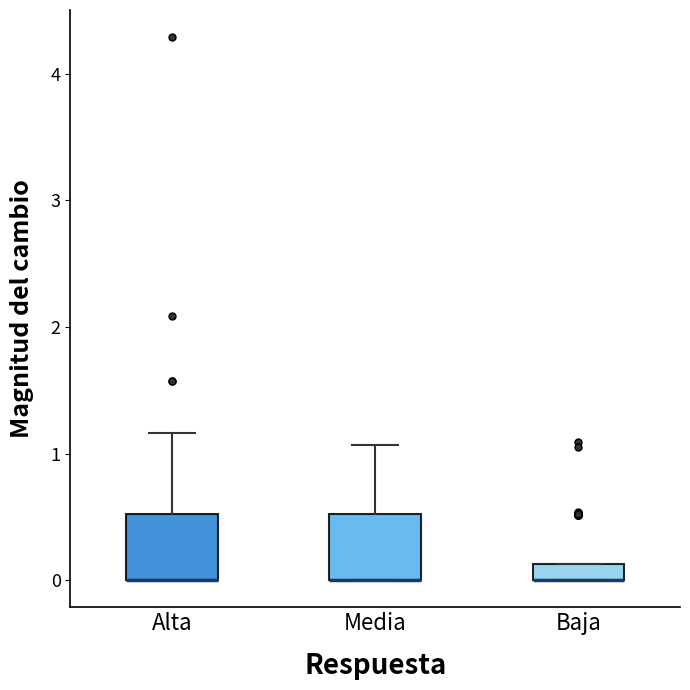

Where is the lower edge of the box for Alta on the y-axis? The values are not printed on the chart, so give them approximately, as read against the axis.

0.0